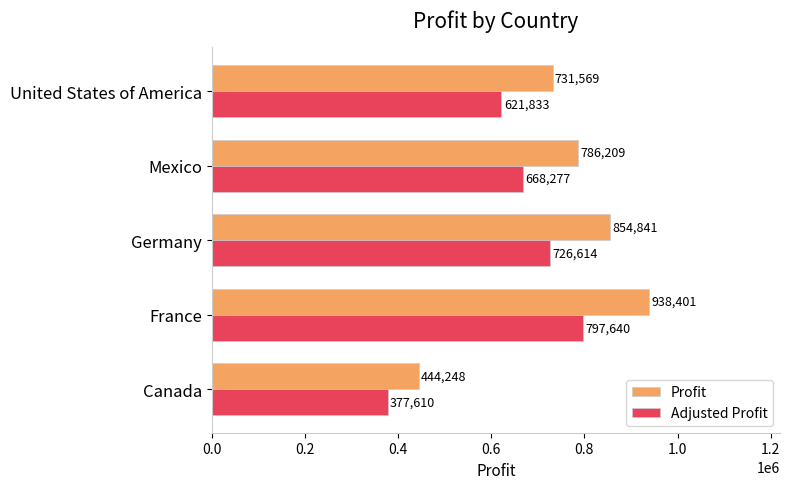

What are all the series names shown in the legend?

Profit, Adjusted Profit